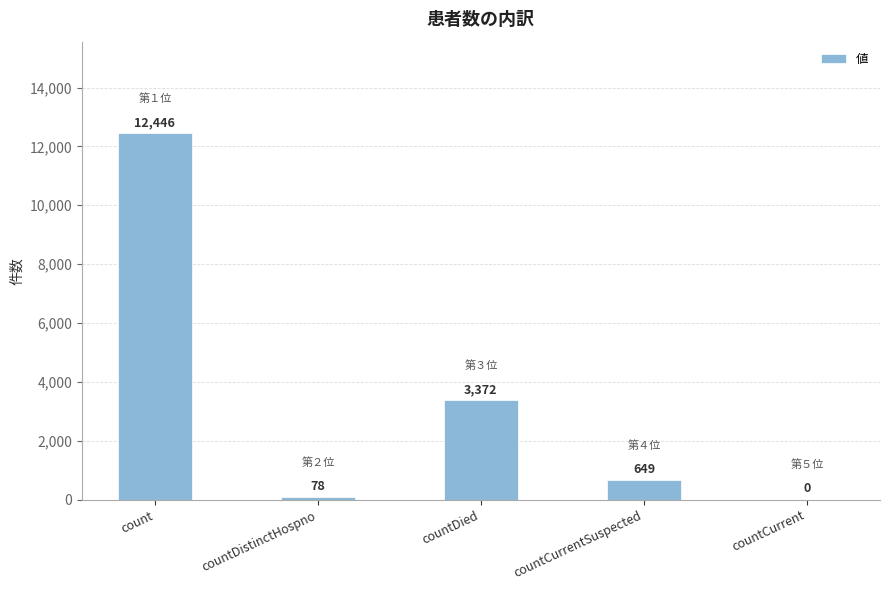

What is the sum of the values at count and countDied?

15818